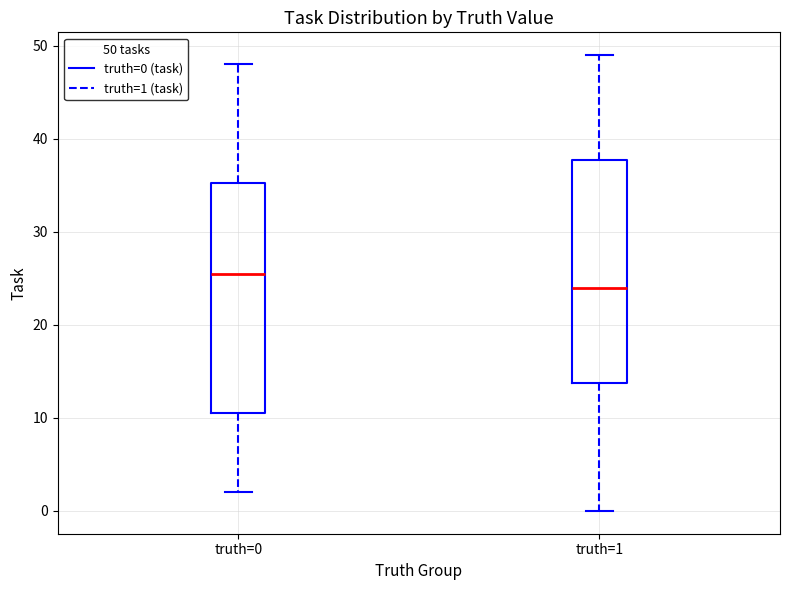

Reading left to right, transcribe this box plot: for each box, give where its median line is, the range the box spans, and where its two whiskers end, as read against the y-axis. The values are not printed on the chart, so give them approximately, as read against the axis.

truth=0: median 26, box 11 to 35, whiskers 2 to 48
truth=1: median 24, box 14 to 38, whiskers 0 to 49